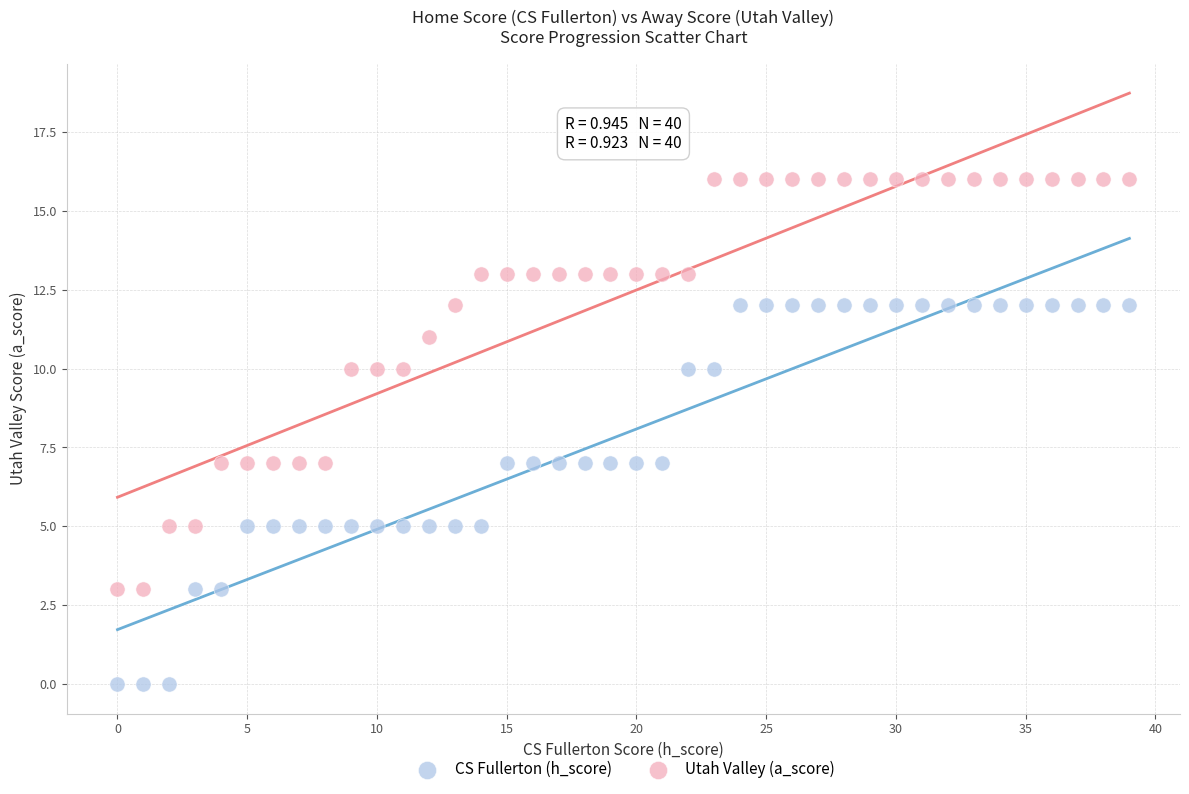

What are all the series names shown in the legend?

CS Fullerton (h_score), Utah Valley (a_score)